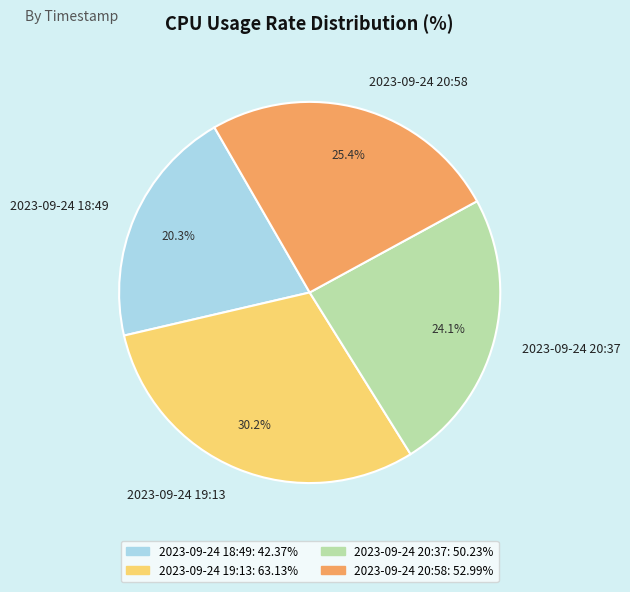

Which has a higher value, 2023-09-24 18:49 or 2023-09-24 20:37?

2023-09-24 20:37